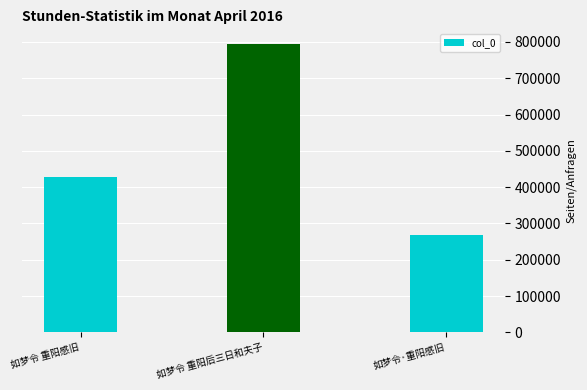

What is the difference between the second highest and minimum values?

160279